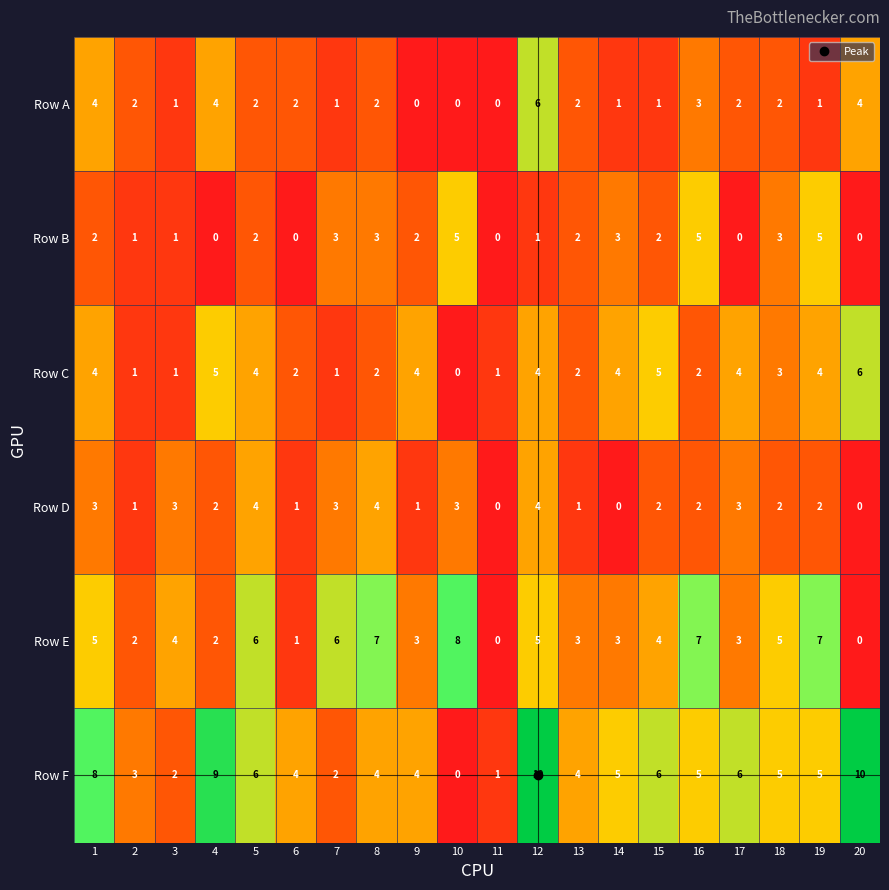

What is the average value of the Row F series?

5